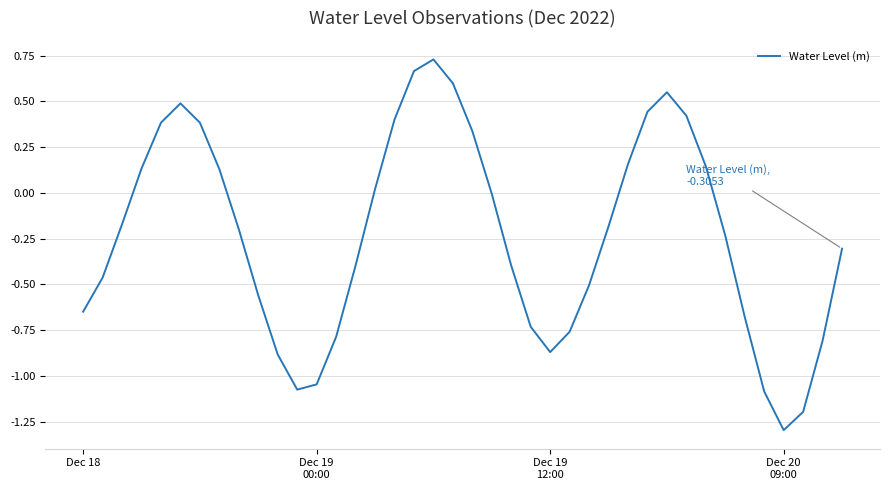

Does the chart display data point markers on the line(s)?

No